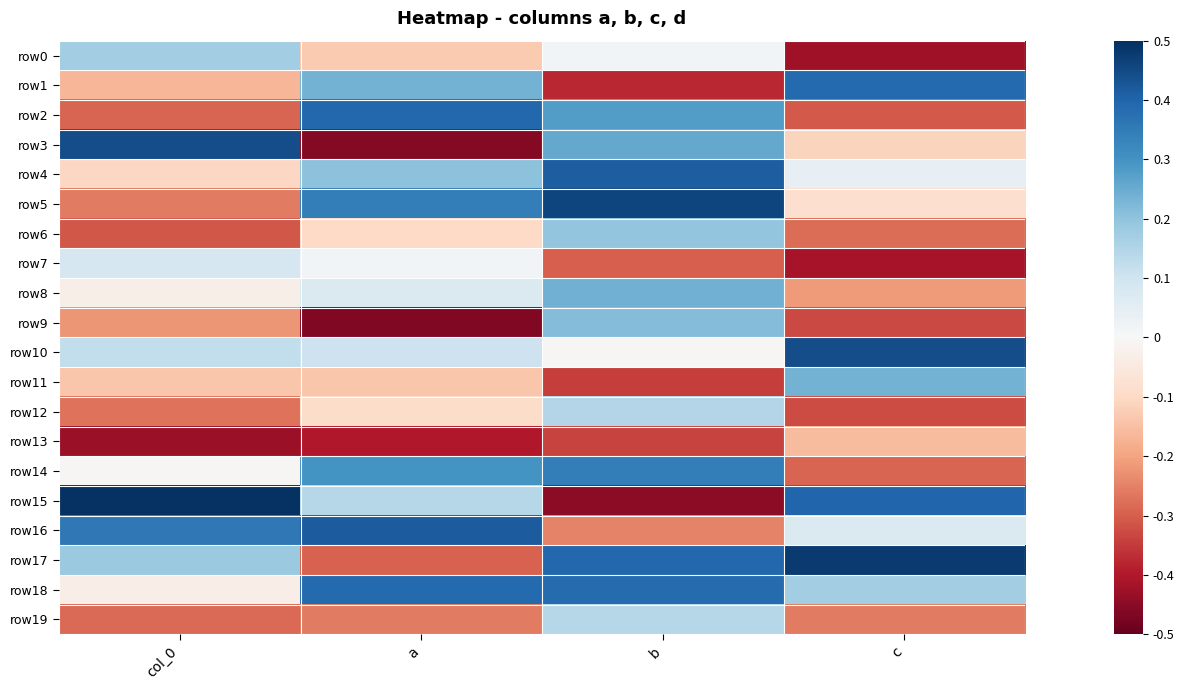

Reading right to left, extract all data points from this chart.

row0: c=0.1	b=0.5	a=0.4	col_0=0.7
row1: c=0.9	b=0.1	a=0.7	col_0=0.3
row2: c=0.2	b=0.8	a=0.9	col_0=0.2
row3: c=0.4	b=0.8	a=0.0	col_0=0.9
row4: c=0.5	b=0.9	a=0.7	col_0=0.4
row5: c=0.4	b=1.0	a=0.8	col_0=0.2
row6: c=0.2	b=0.7	a=0.4	col_0=0.2
row7: c=0.1	b=0.2	a=0.5	col_0=0.6
row8: c=0.3	b=0.7	a=0.6	col_0=0.5
row9: c=0.2	b=0.7	a=0.0	col_0=0.3
row10: c=0.9	b=0.5	a=0.6	col_0=0.6
row11: c=0.7	b=0.2	a=0.4	col_0=0.4
row12: c=0.2	b=0.6	a=0.4	col_0=0.2
row13: c=0.3	b=0.2	a=0.1	col_0=0.1
row14: c=0.2	b=0.8	a=0.8	col_0=0.5
row15: c=0.9	b=0.1	a=0.6	col_0=1.0
row16: c=0.6	b=0.3	a=0.9	col_0=0.9
row17: c=1.0	b=0.9	a=0.2	col_0=0.7
row18: c=0.7	b=0.9	a=0.9	col_0=0.5
row19: c=0.2	b=0.6	a=0.2	col_0=0.2